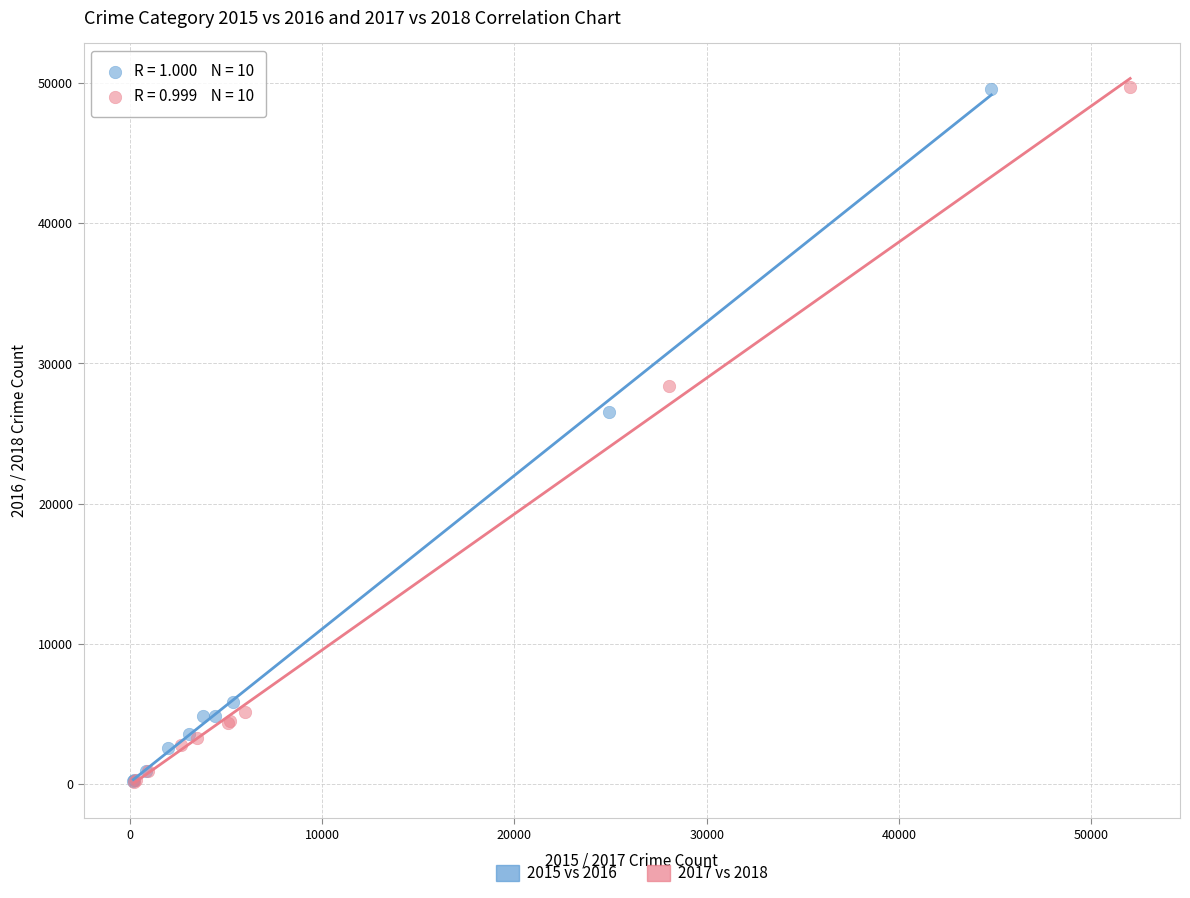

Which series has the largest Y range (max minus min)?

2017 vs 2018